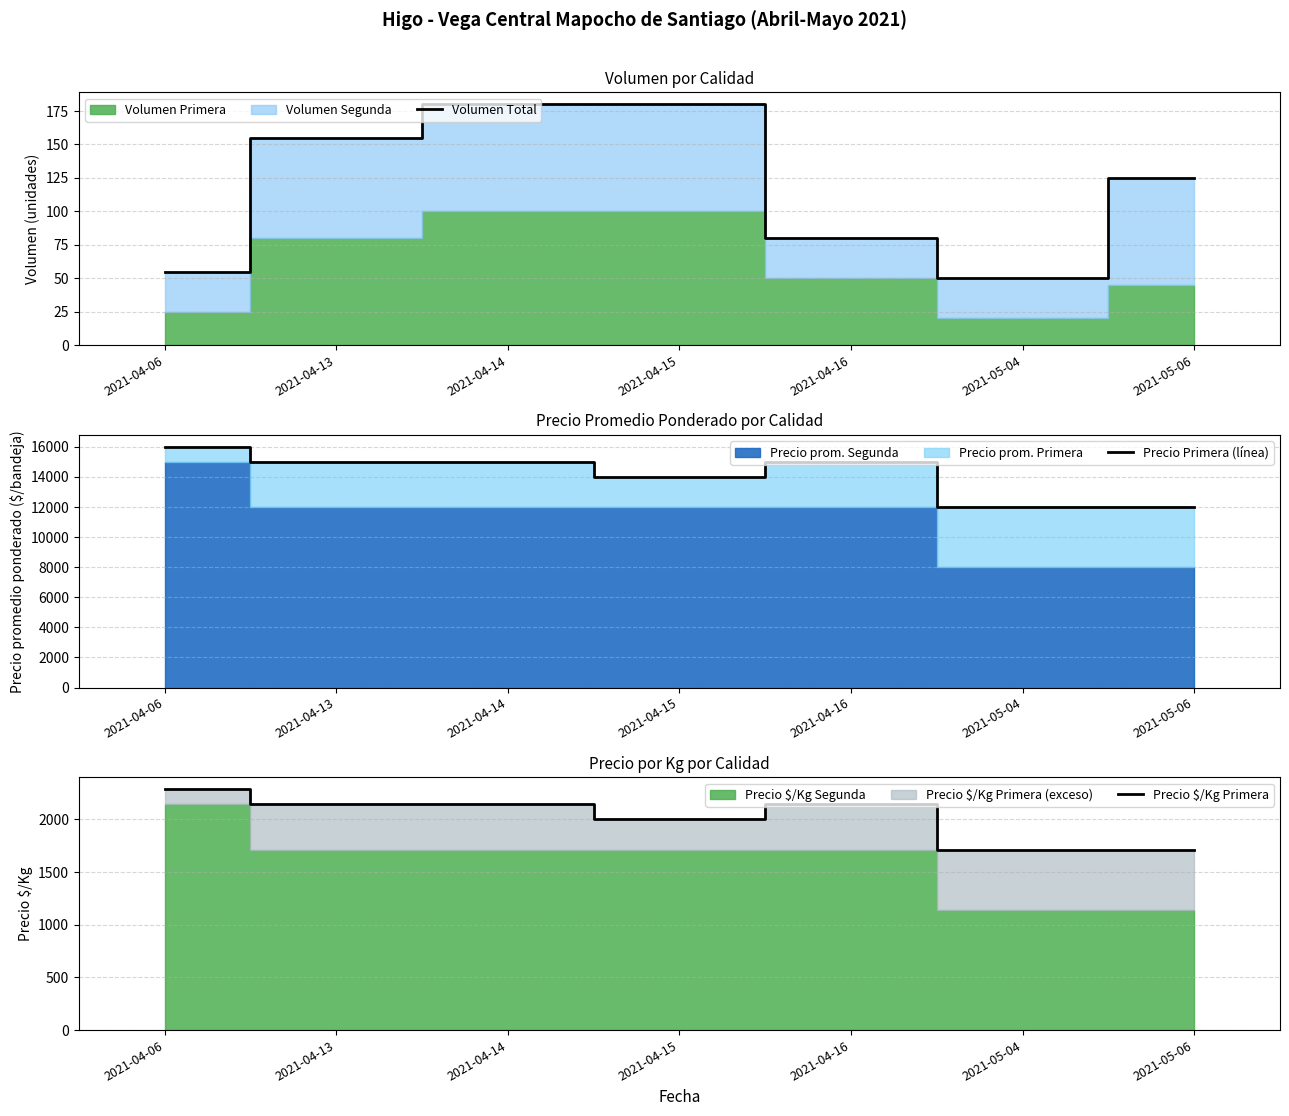

What is the label of the 1st point from the right?

2021-05-06